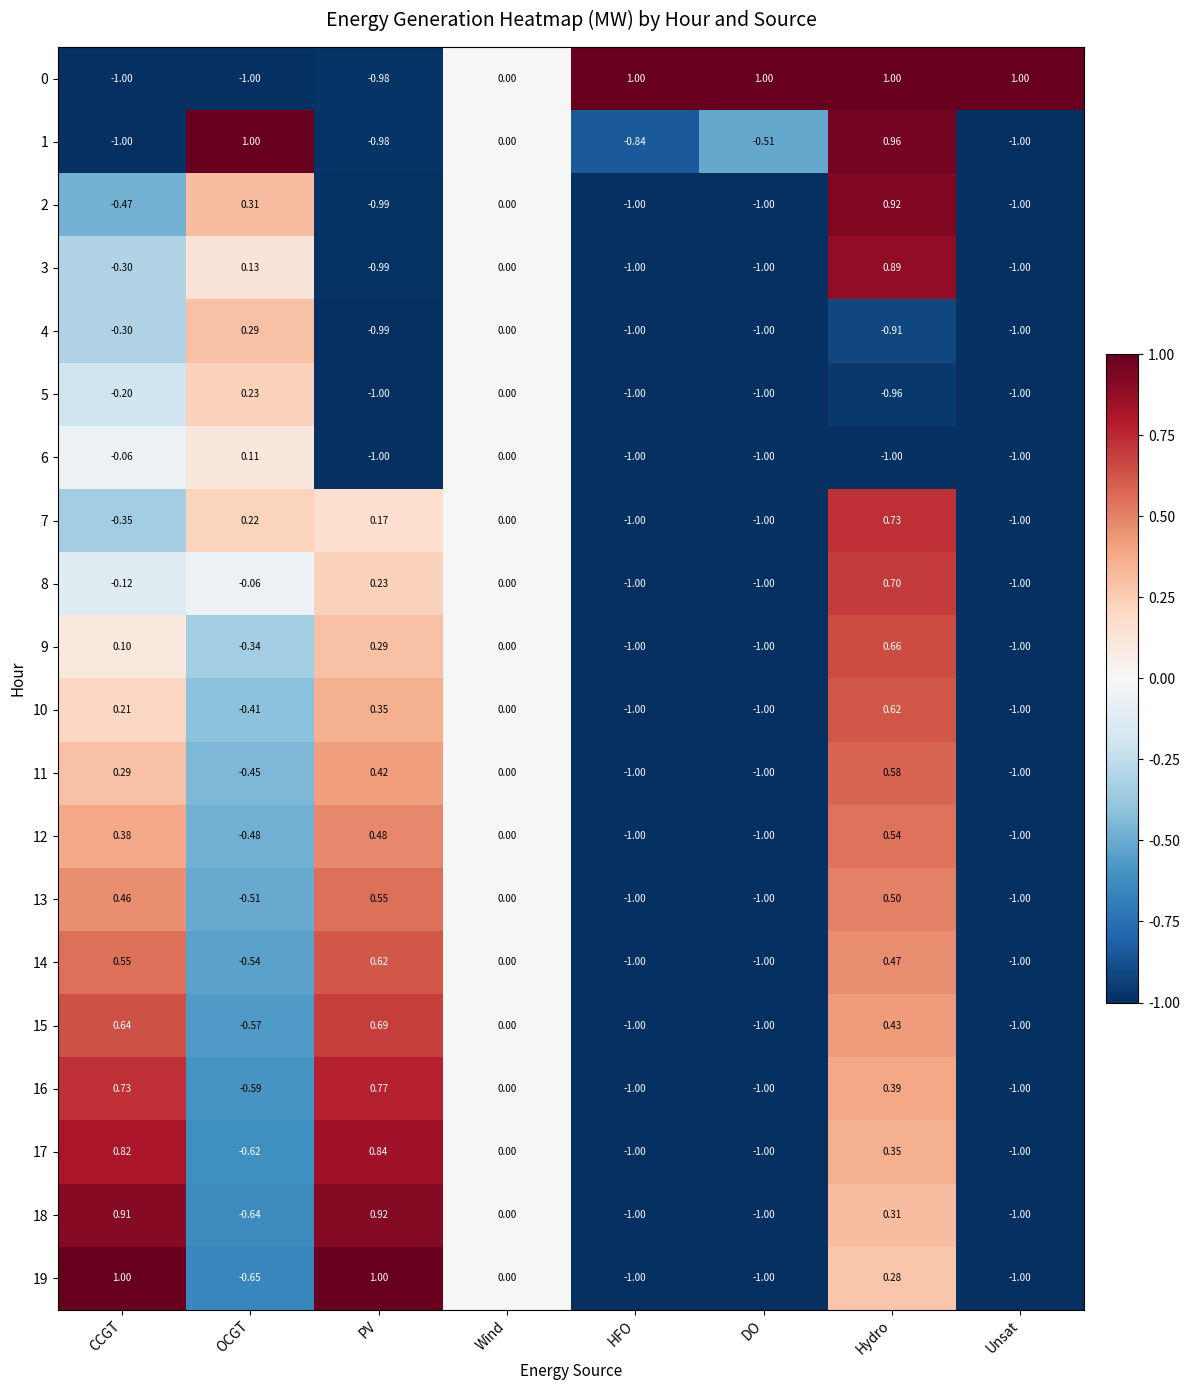

Is the value of 6 at Hydro greater than the value of 14 at Wind?

No